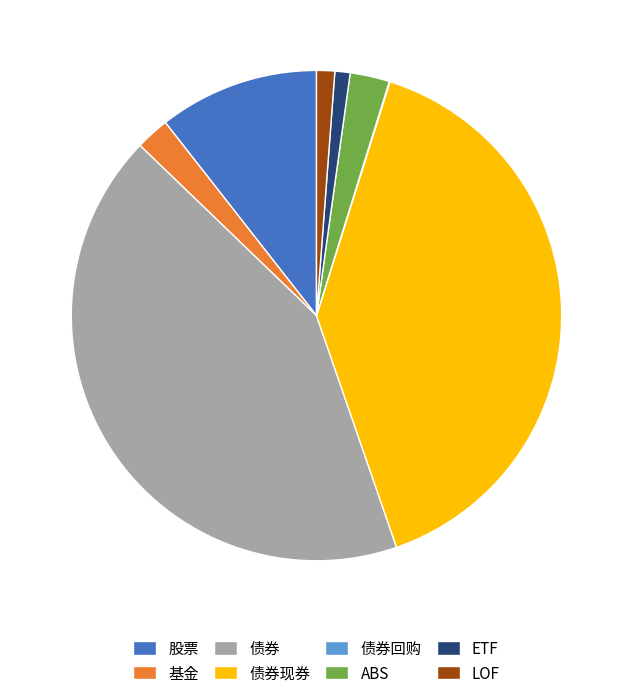

Do ETF and 债券 together represent more than half of the pie?

No